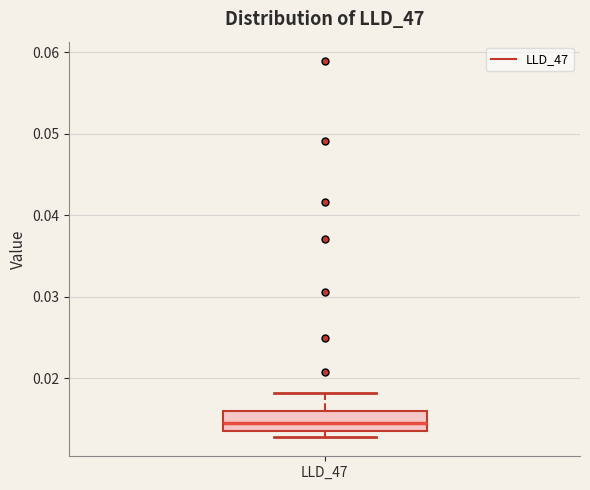

Where is the upper edge of the box for LLD_47 on the y-axis? The values are not printed on the chart, so give them approximately, as read against the axis.

0.016